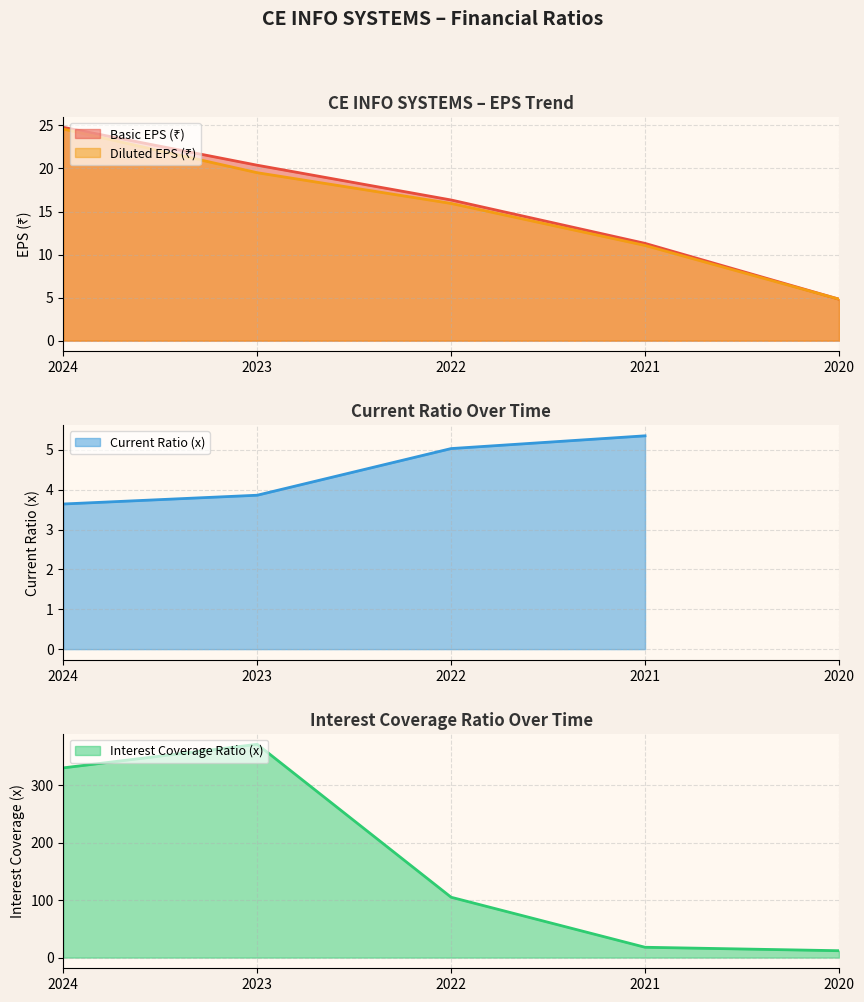

At how many categories does at least one series exceed 275?

2